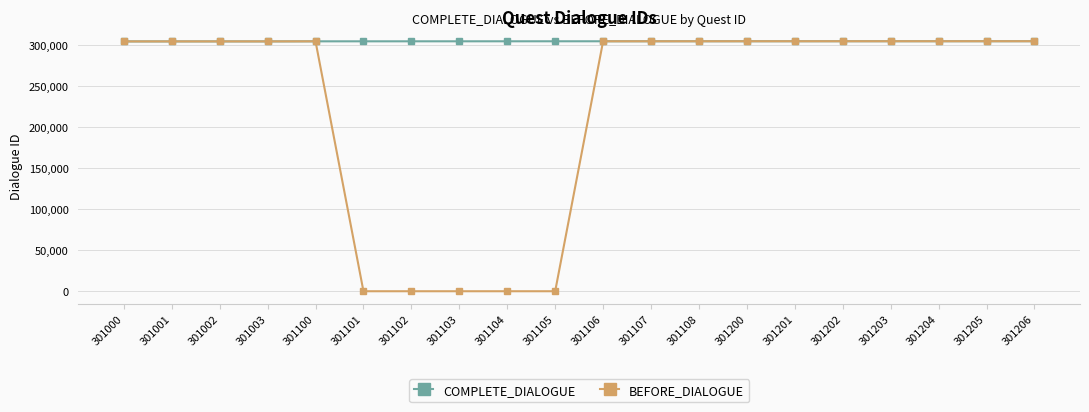

What is the value of the BEFORE_DIALOGUE point at the 17th from the left?

304219